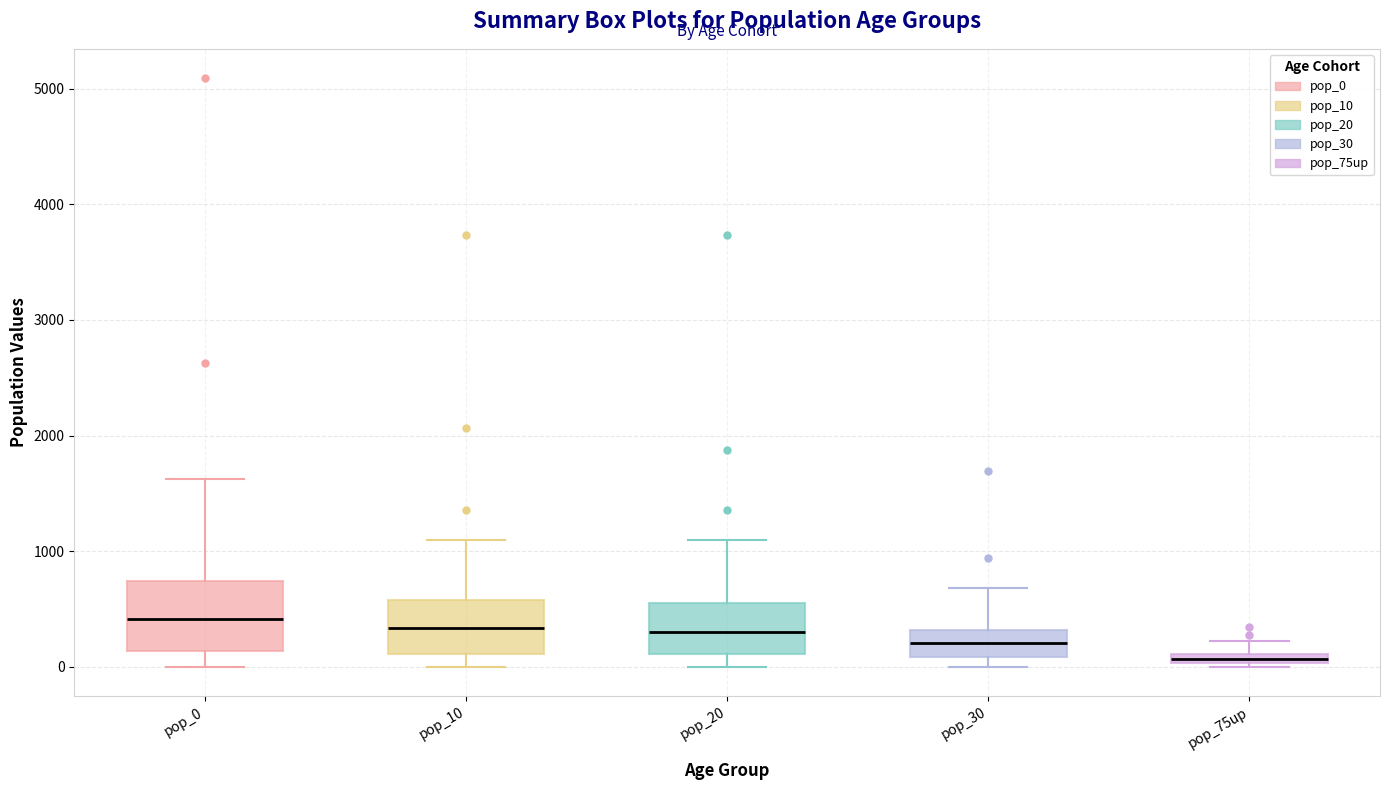

Where is the lower edge of the box for pop_20 on the y-axis? The values are not printed on the chart, so give them approximately, as read against the axis.

100